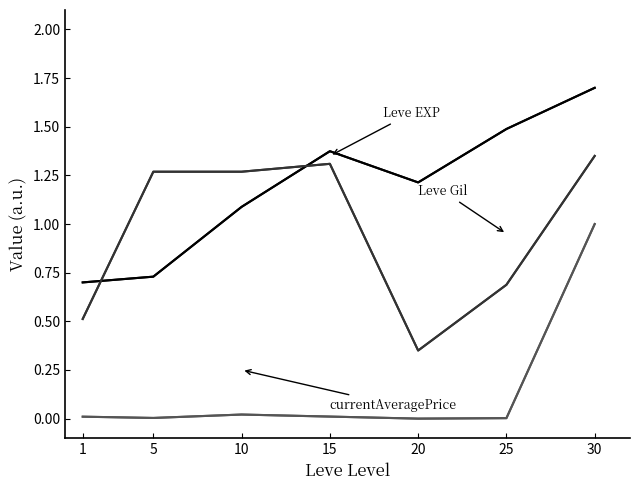

True or false: Leve Gil and Leve EXP cross at least once.

True